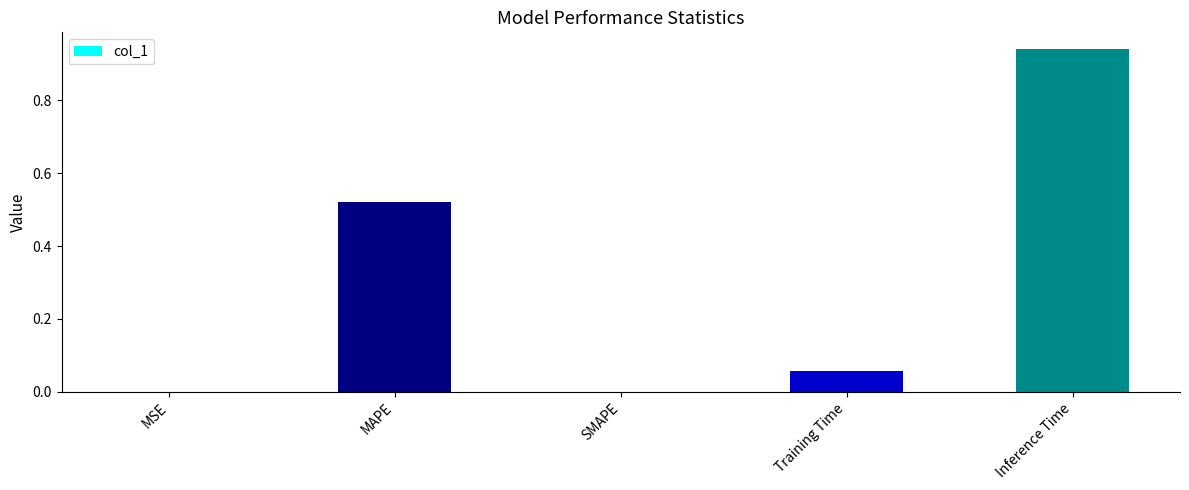

Which category has the highest value across all series?

Inference Time